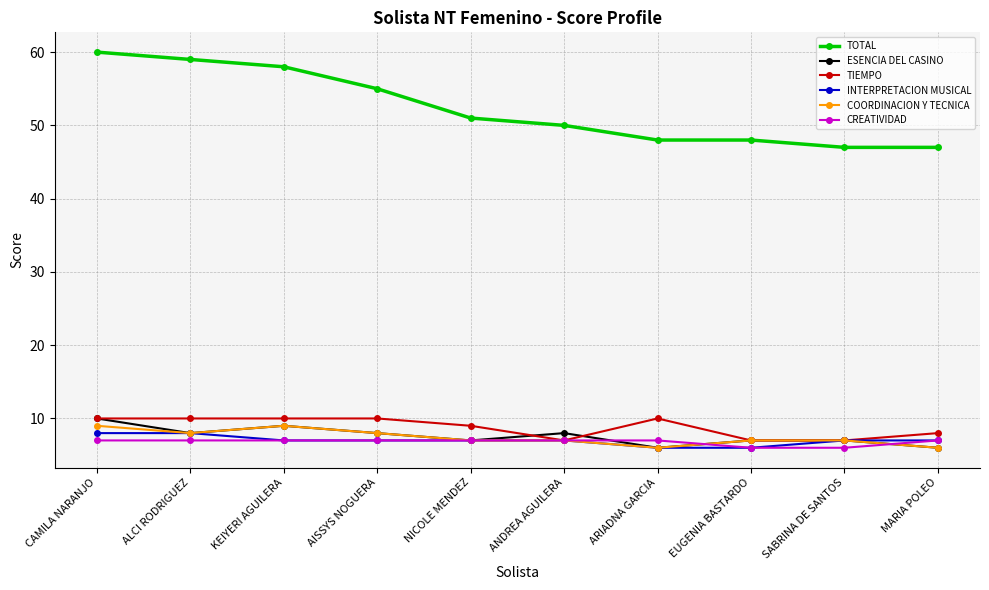

Where does the TOTAL series first go above 51?

CAMILA NARANJO